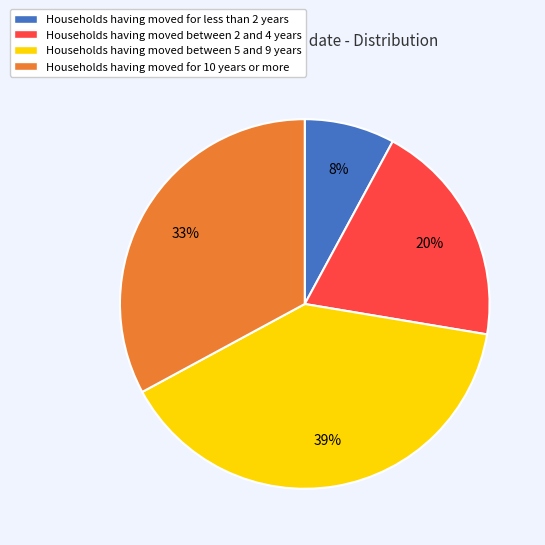

Approximately how many times larger is the value at Households having moved for 10 years or more compared to Households having moved between 5 and 9 years?

0.8